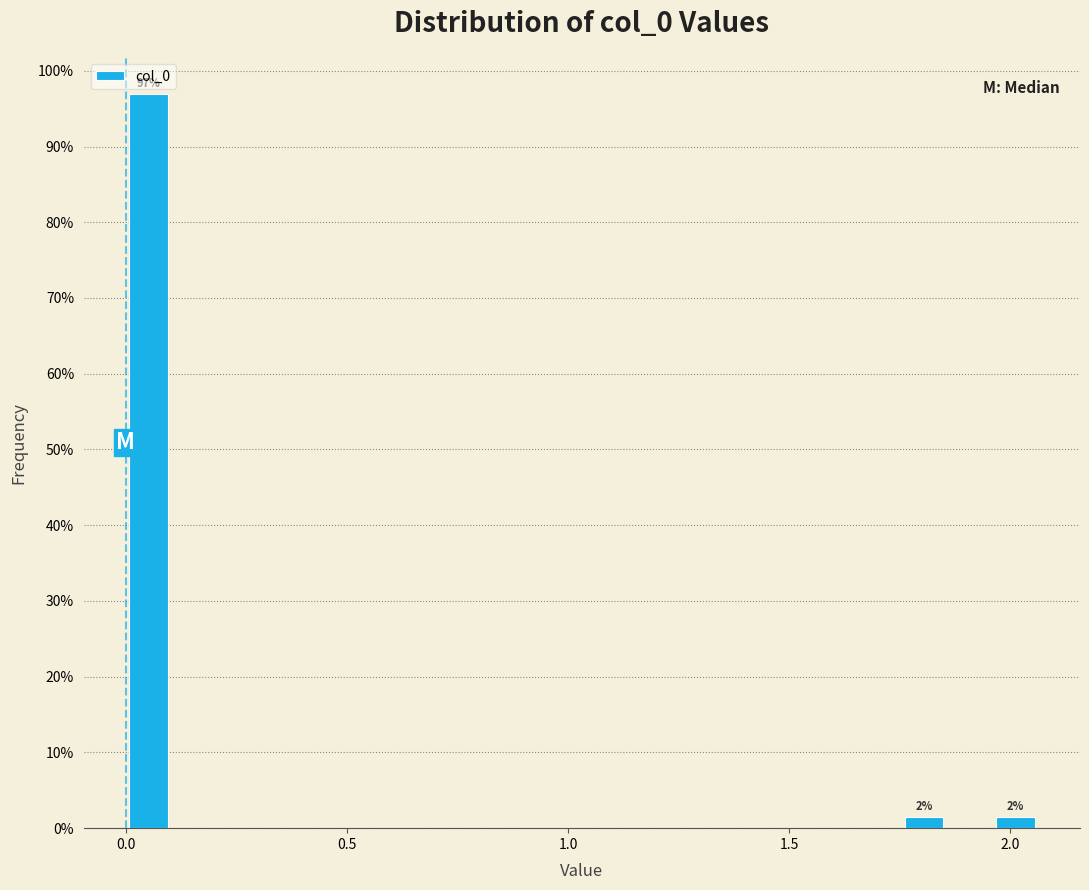

Read against the x-axis, roughly where is the centre of the tallest bar?

0.05